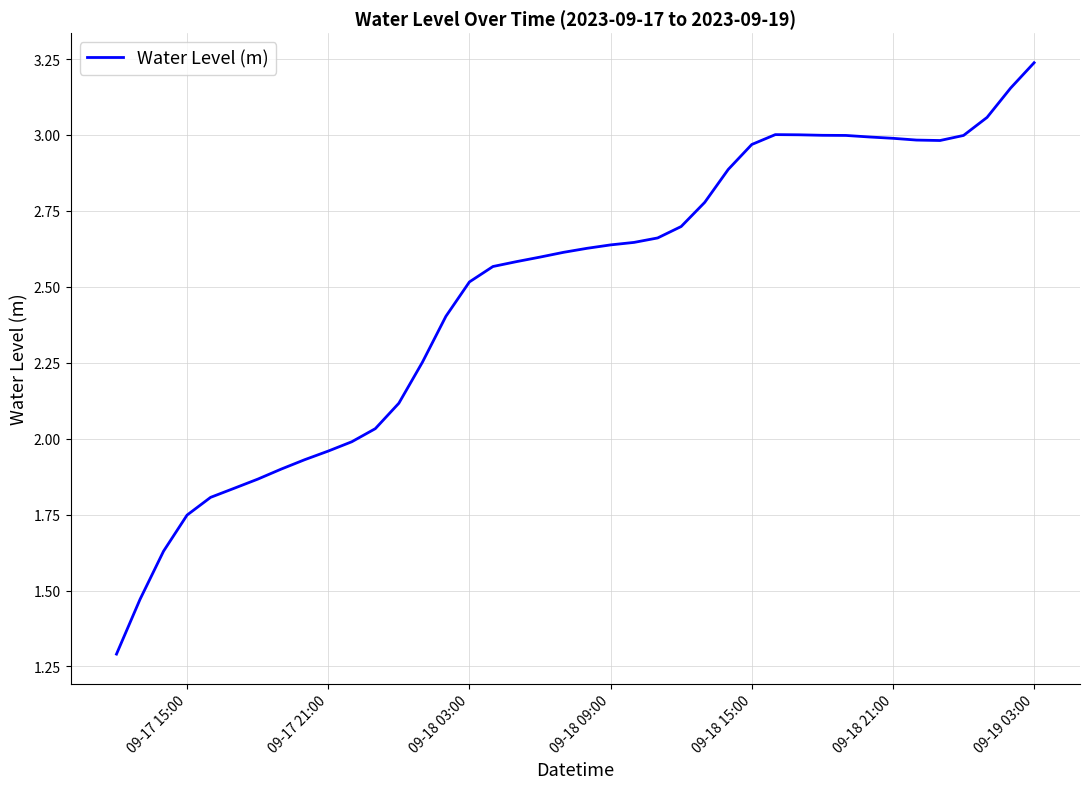

Which label corresponds to the largest value in the chart?

09-19 03:00